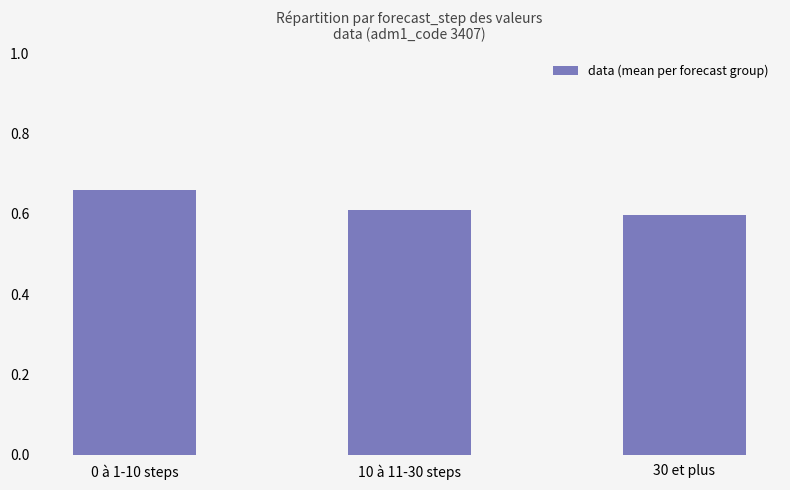

What is the sum of all values?

1.9